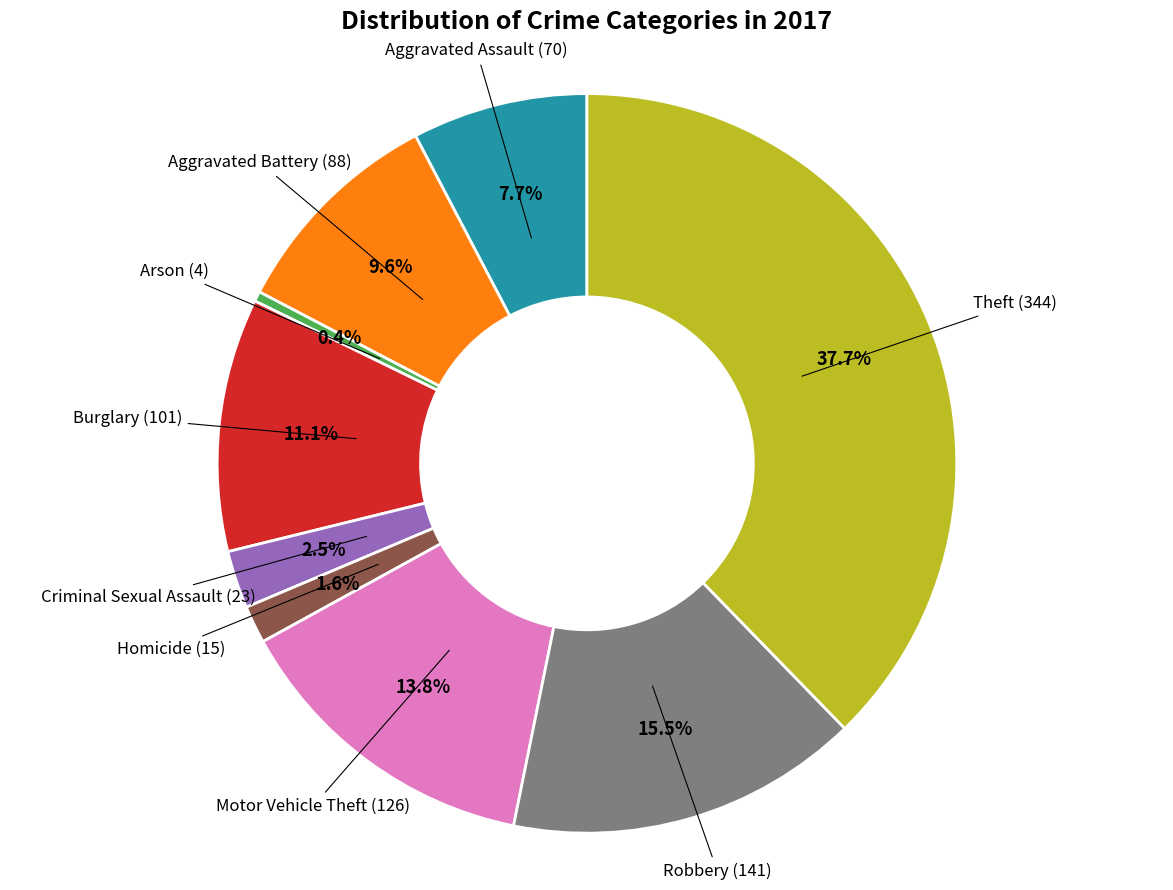

Is there a majority slice in this chart?

No